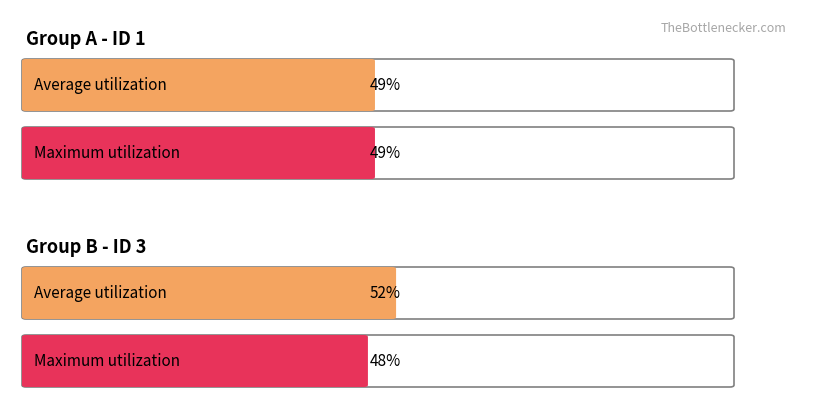

Rank the series by their maximum value, from highest to lowest.

Average utilization, Maximum utilization